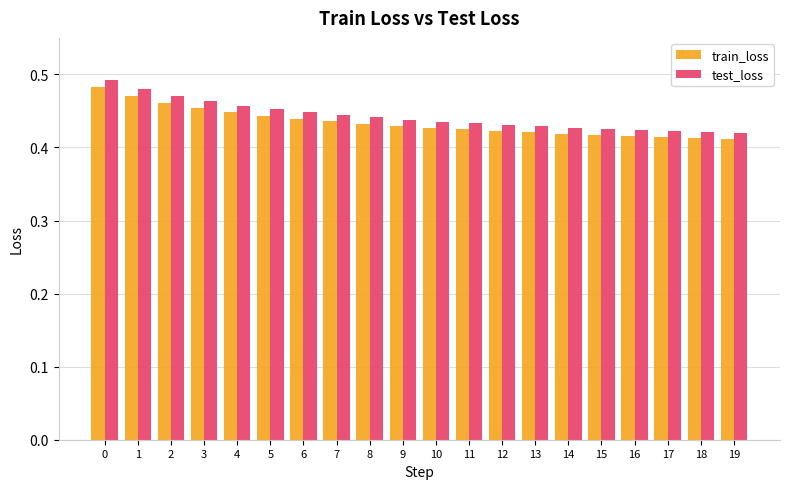

Rank the series by their average value, from highest to lowest.

test_loss, train_loss